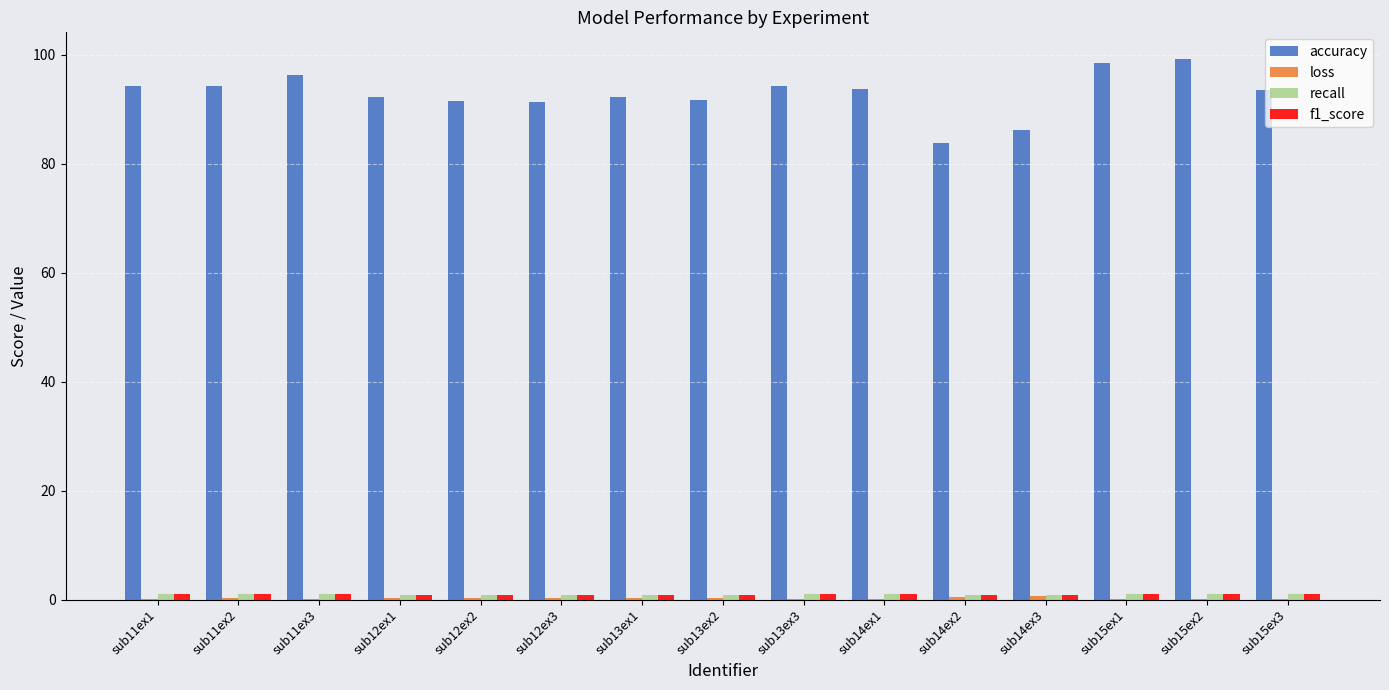

What is the maximum value shown in the chart?

99.1